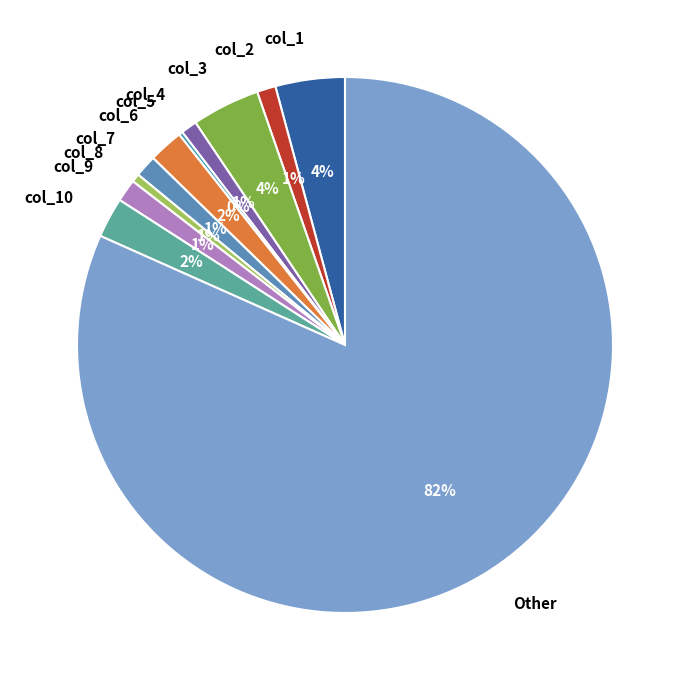

What is the largest slice in the pie chart?

Other